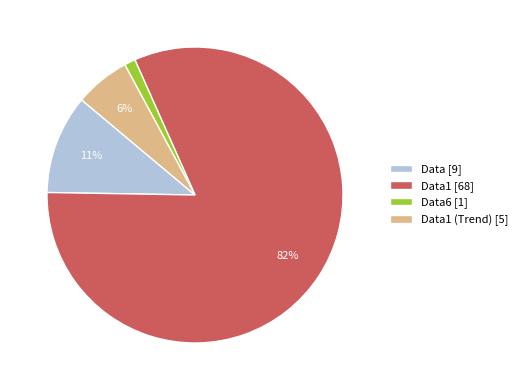

To the nearest percent, what is the difference between the largest and smallest slice percentages?

81%